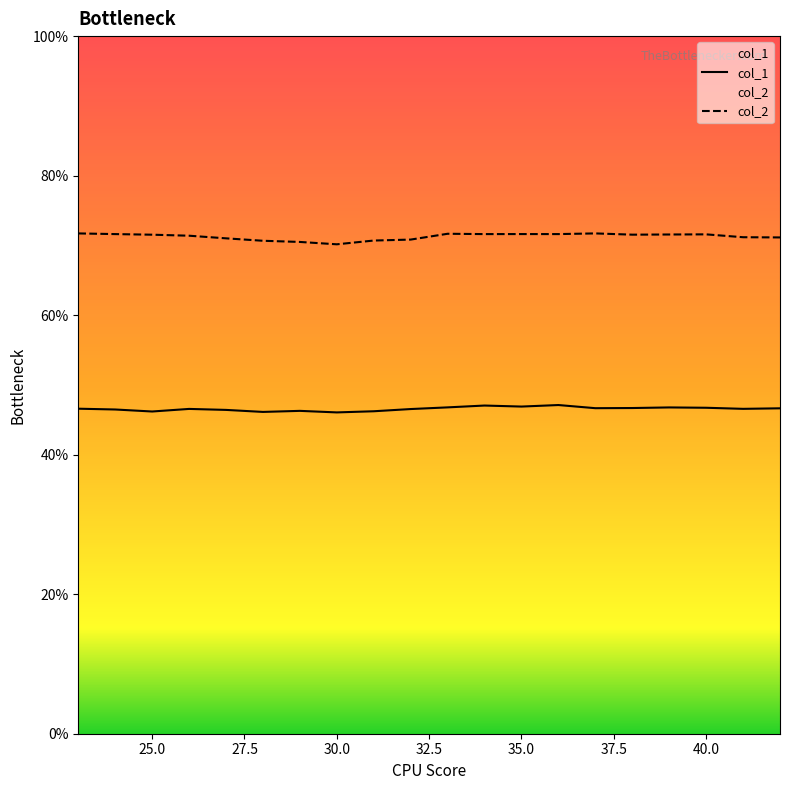

True or false: col_2 has more than 0 points higher than both neighbors.

True